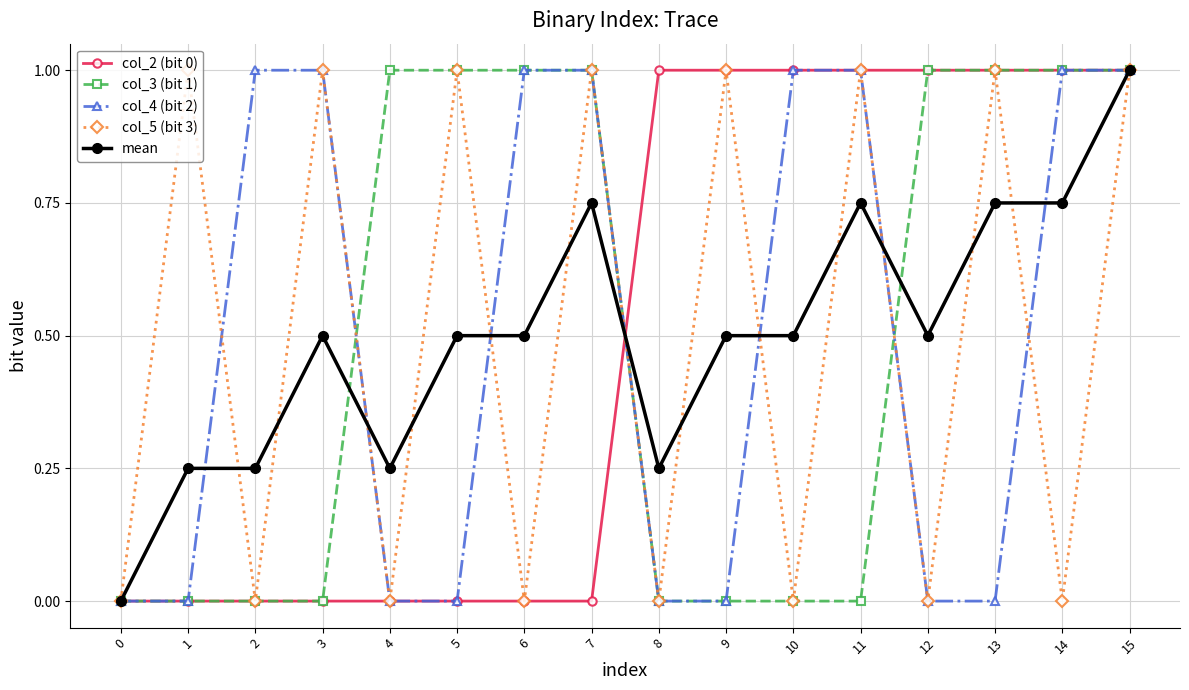

At which category is the sum across all series the highest?

15